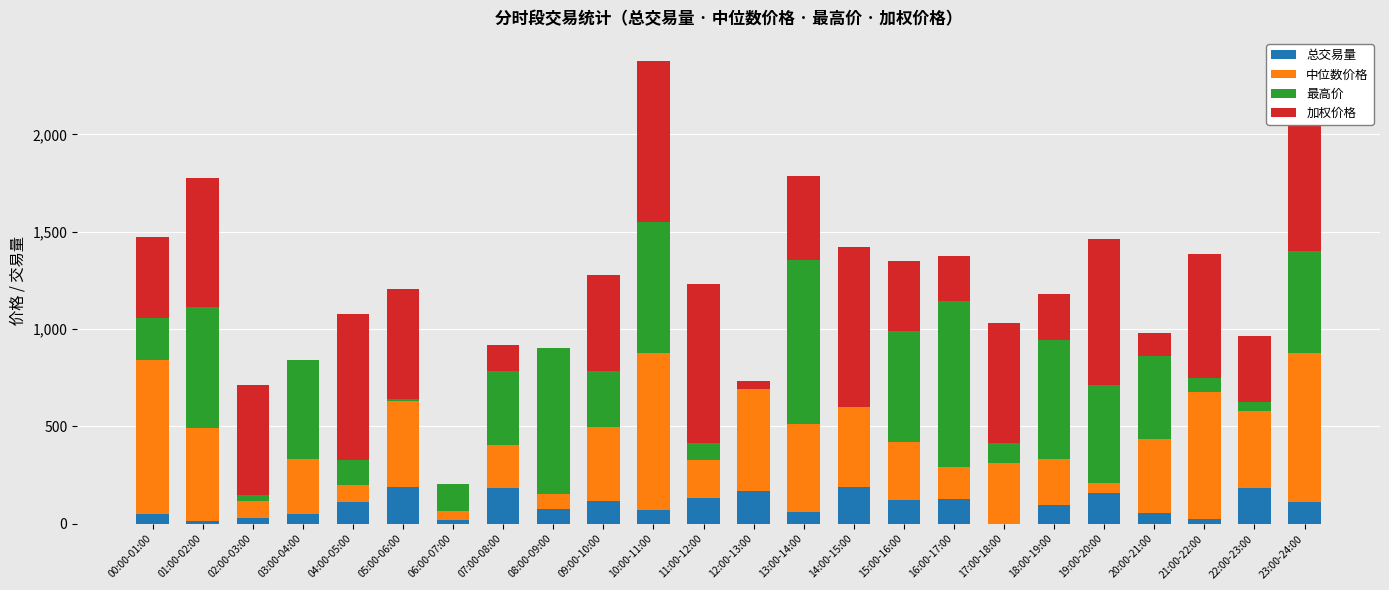

At which label does 中位数价格 first exceed 380?

00:00-01:00